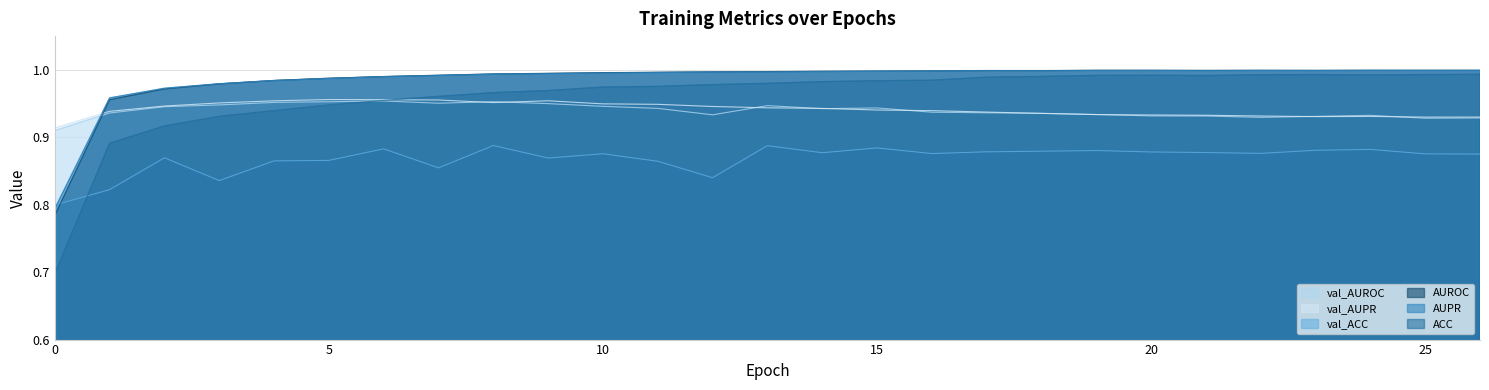

Where is the first local minimum for AUPR?

18